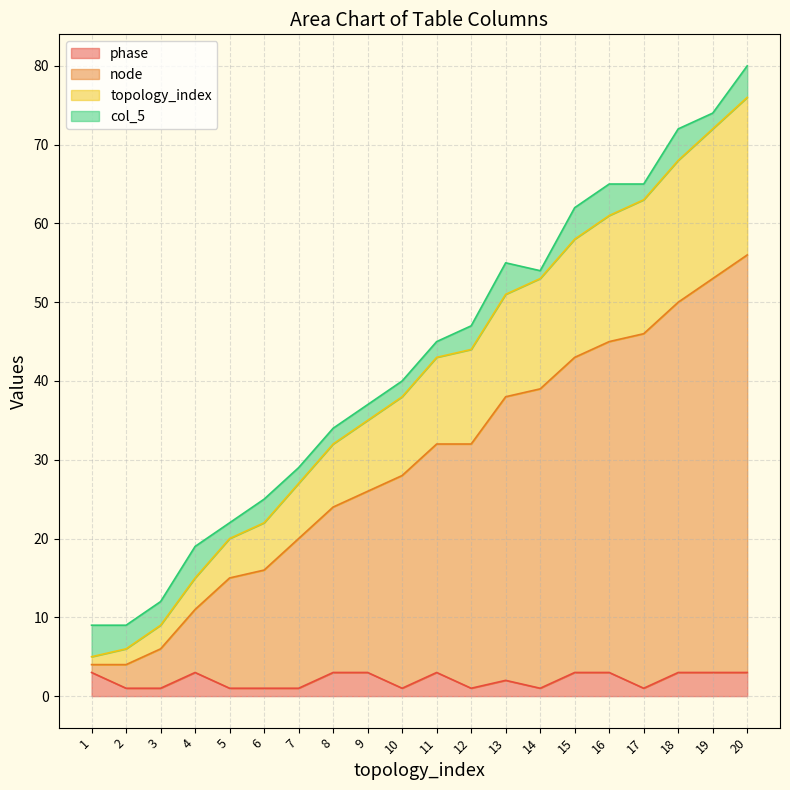

True or false: topology_index has a value of 5 at 1.

False